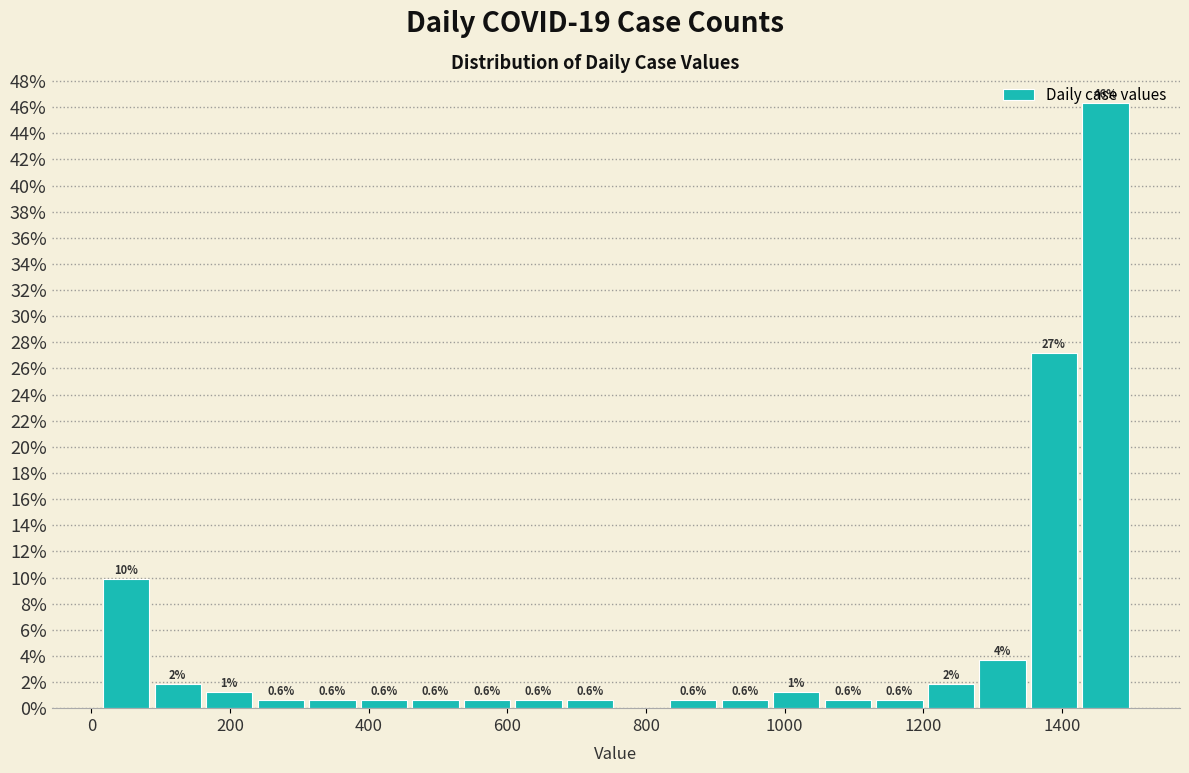

Around what value on the x-axis is the tallest bar? Give the approximate position of its centre, as read against the axis.

1460